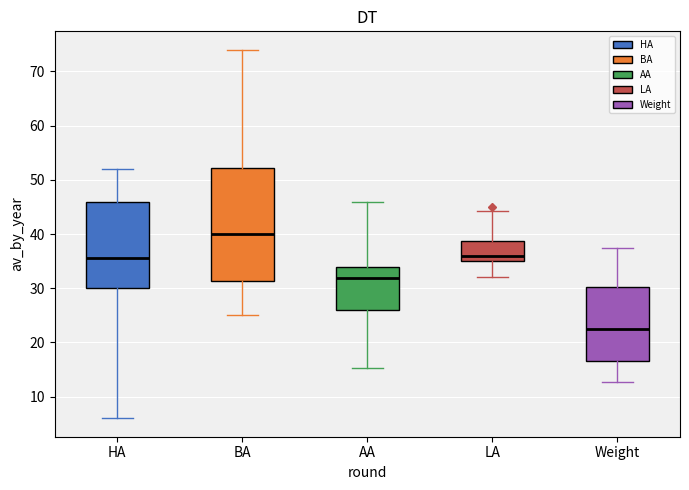

Reading left to right, transcribe this box plot: for each box, give where its median line is, the range the box spans, and where its two whiskers end, as read against the y-axis. The values are not printed on the chart, so give them approximately, as read against the axis.

HA: median 36, box 30 to 46, whiskers 6 to 52
BA: median 40, box 31 to 52, whiskers 25 to 74
AA: median 32, box 26 to 34, whiskers 15 to 46
LA: median 36, box 35 to 39, whiskers 32 to 44
Weight: median 23, box 17 to 30, whiskers 13 to 37